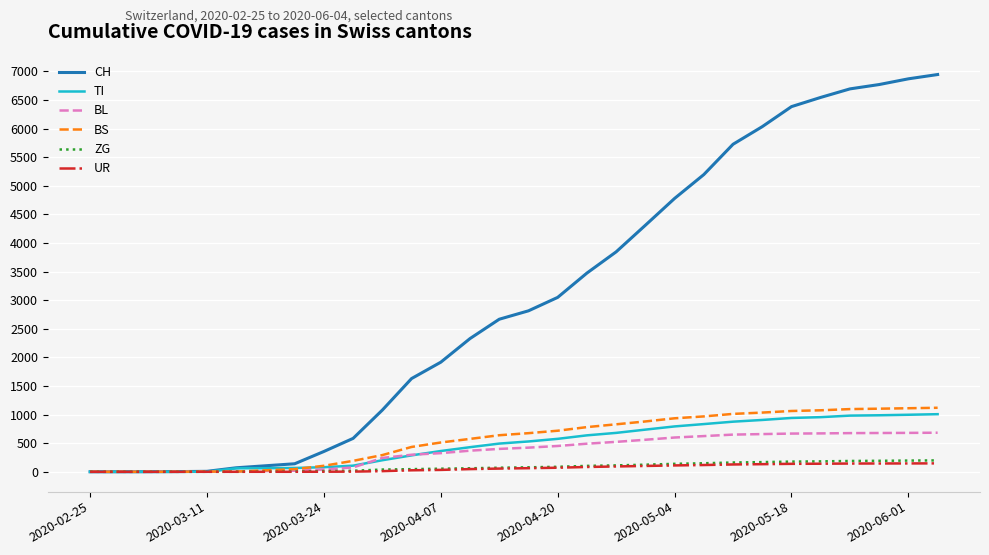

Which series has the widest spread of values?

CH